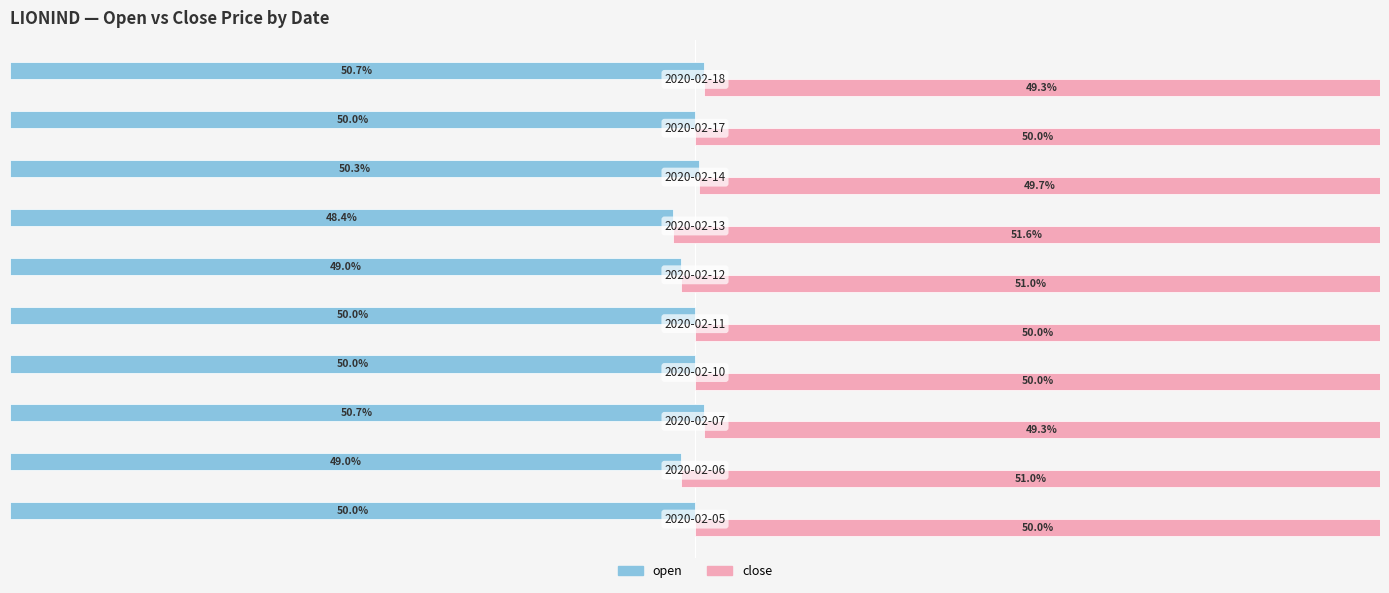

What is the minimum value shown in the chart?

48.4